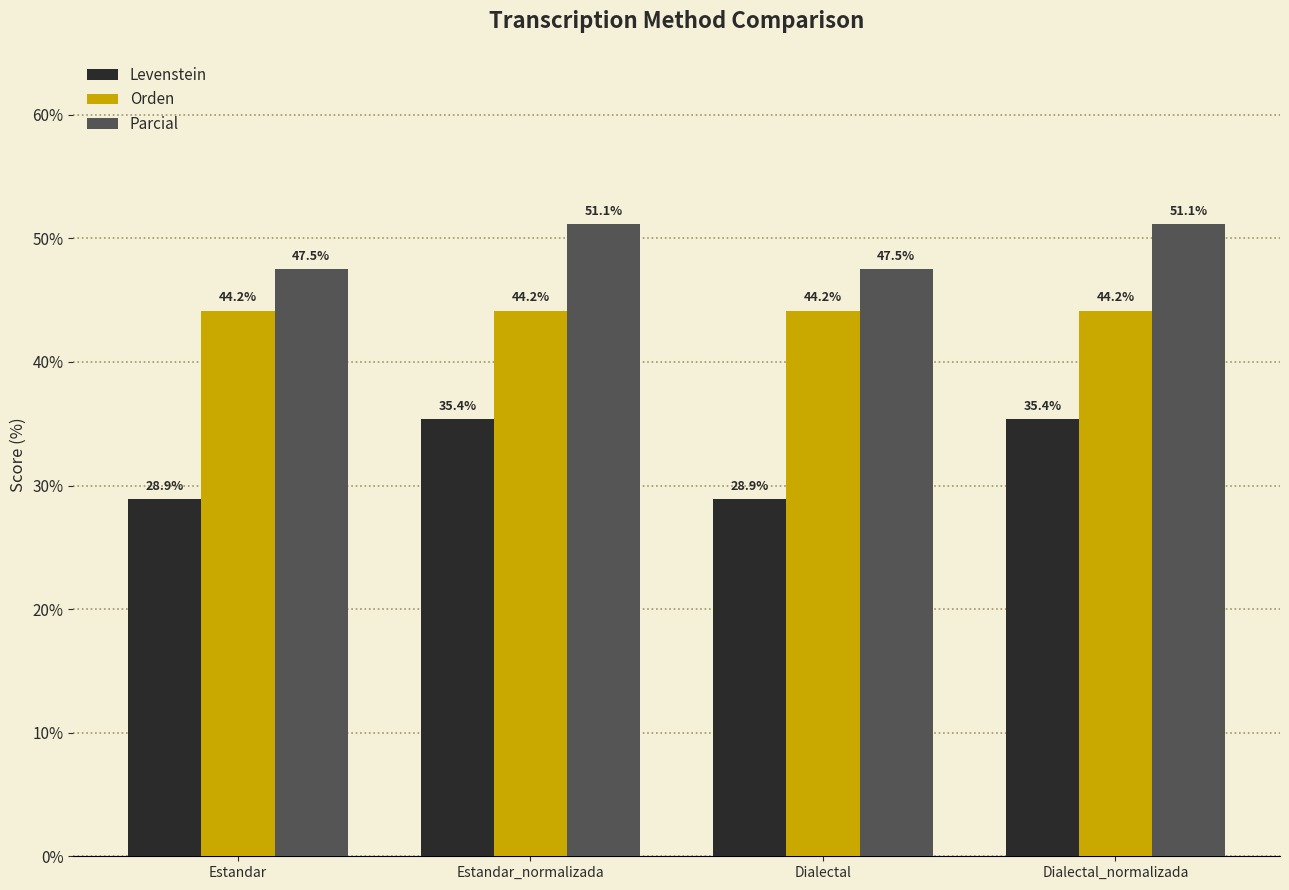

The value of Levenstein at Dialectal is 8.4. True or false?

False